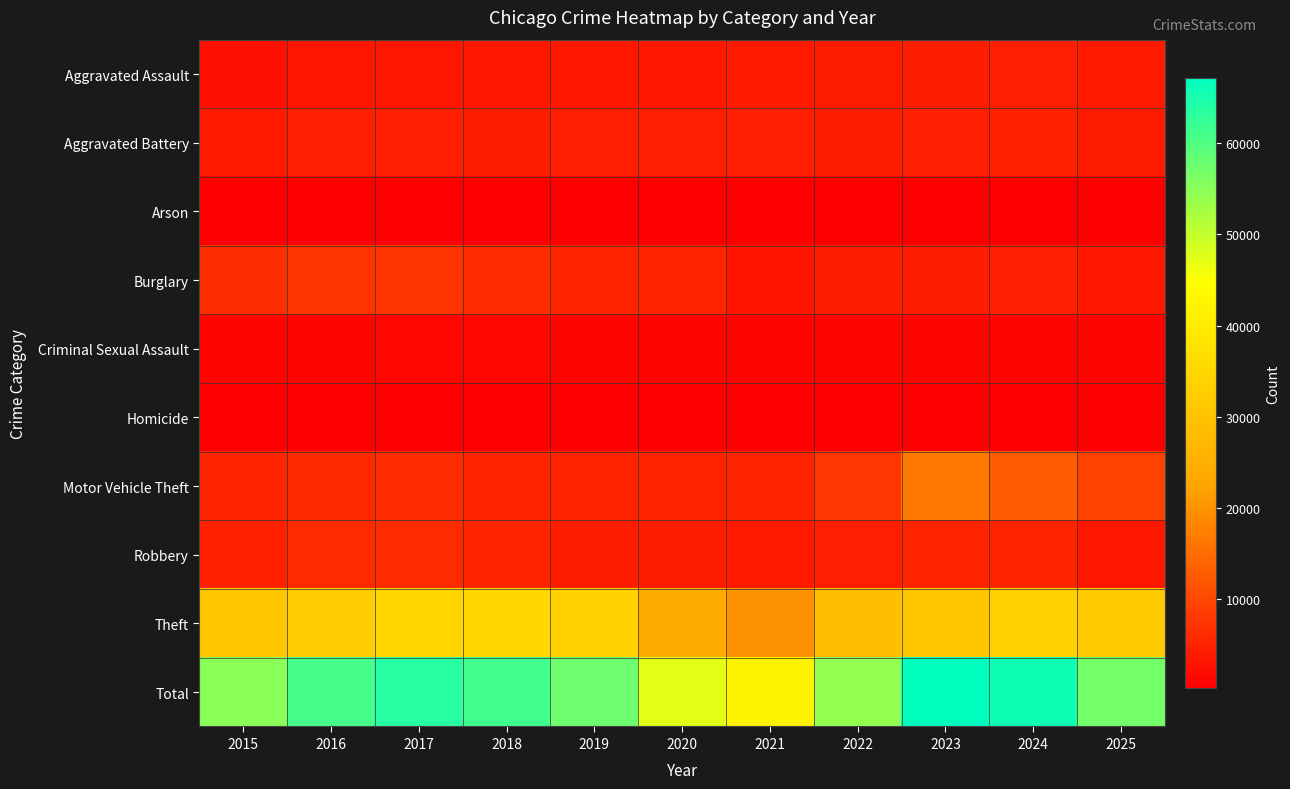

Which series has the largest total across all categories?

Total